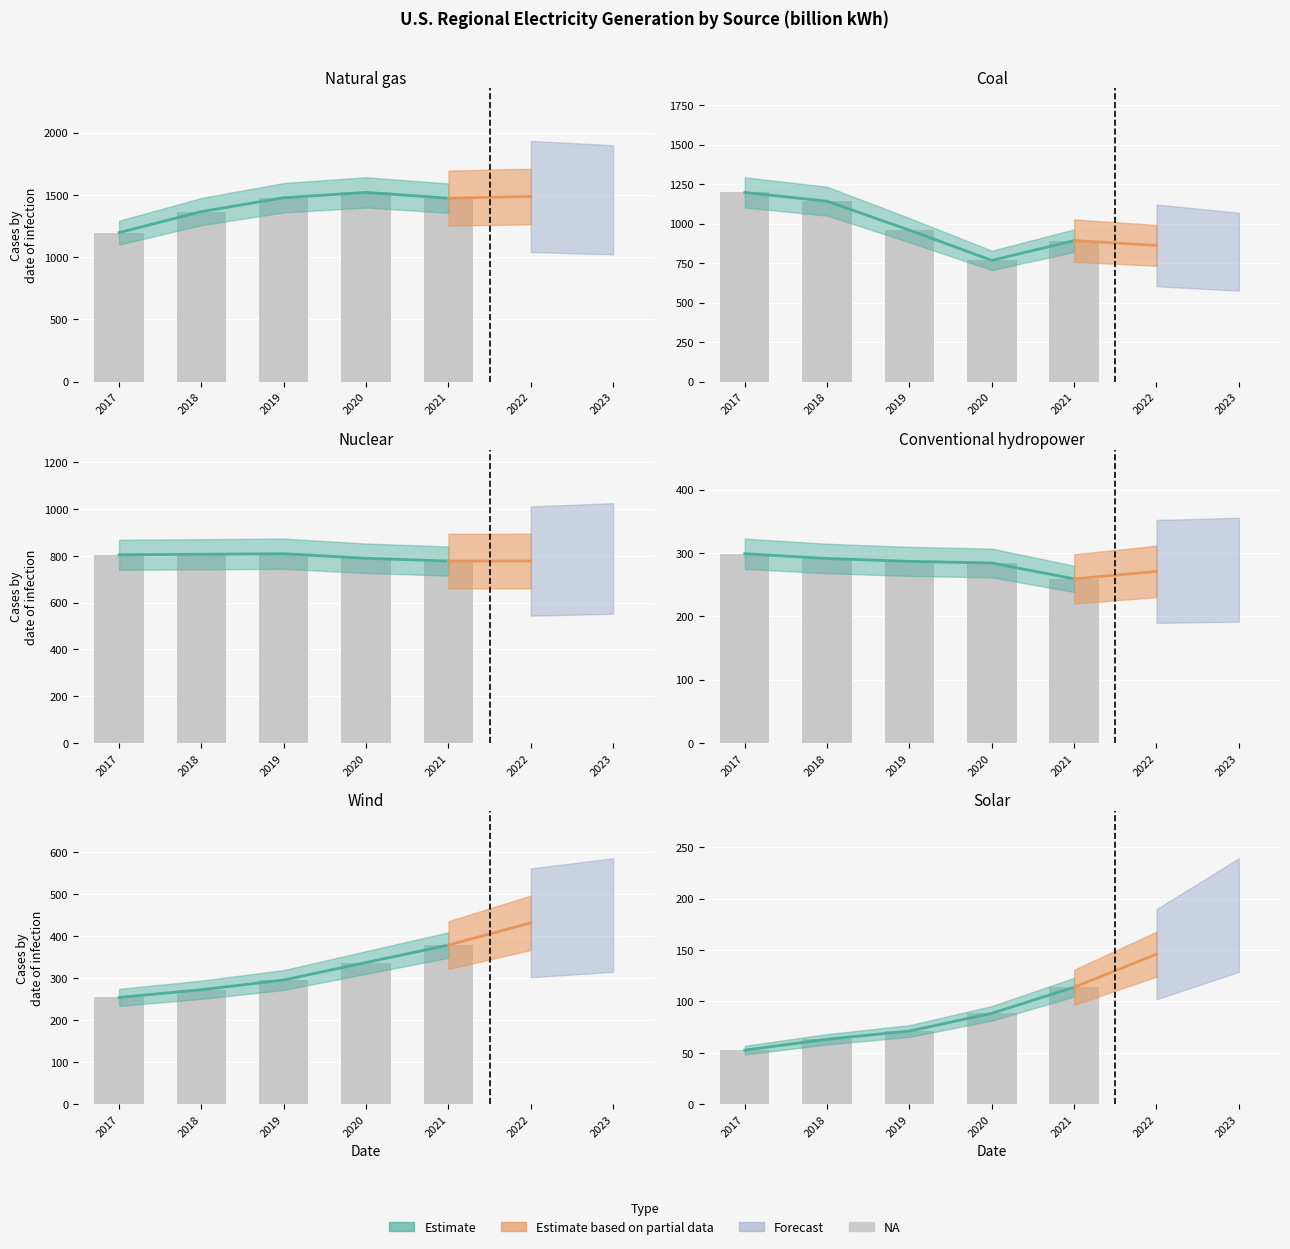

List the labels in order of Conventional hydropower value, smallest first.

2021, 2022, 2023, 2020, 2019, 2018, 2017